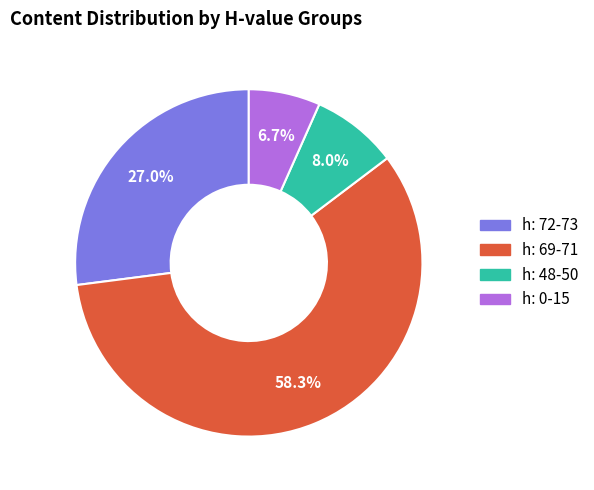

Count the number of slices in the pie.

4